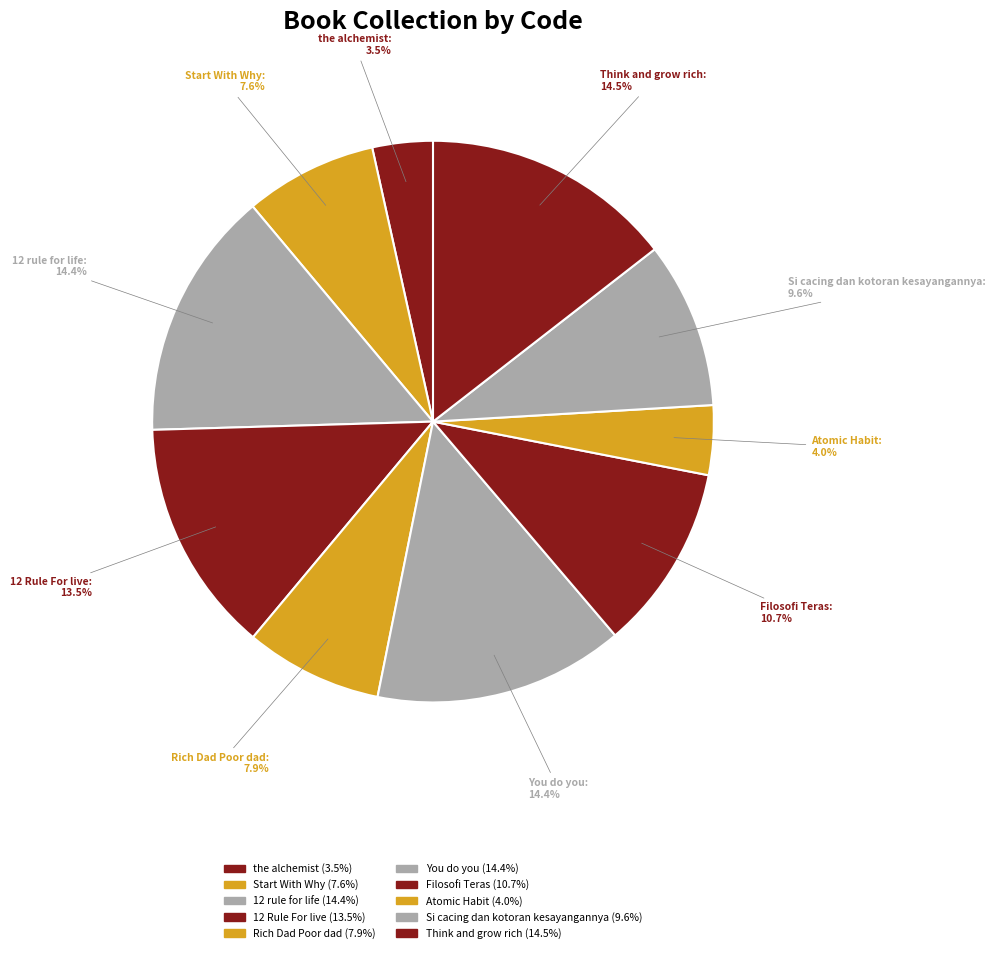

What is the total percentage of Si cacing dan kotoran kesayangannya and You do you?

24.0%